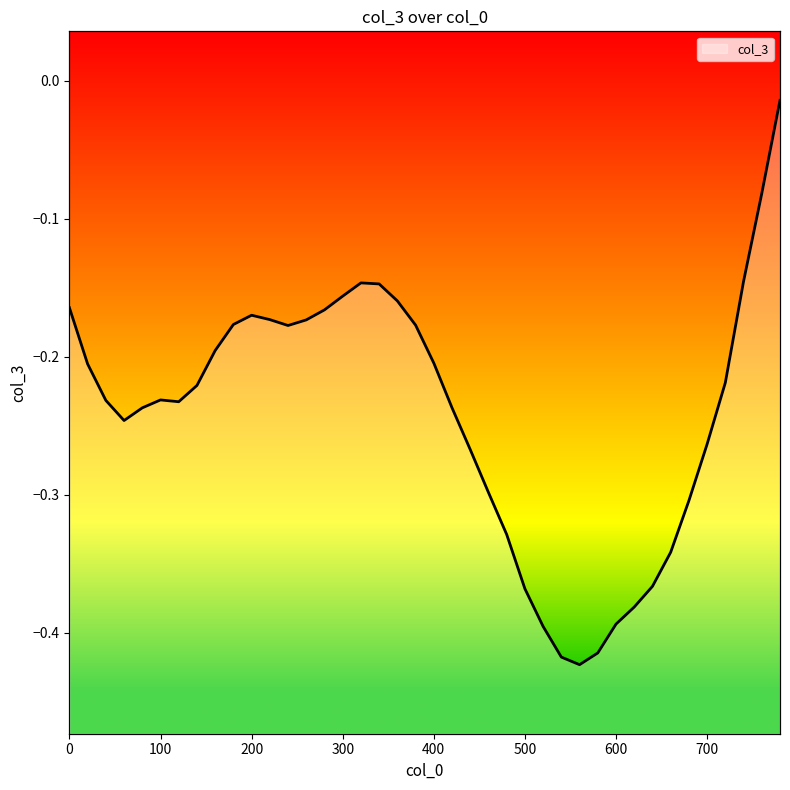

What is the difference between the maximum and minimum values?

0.4